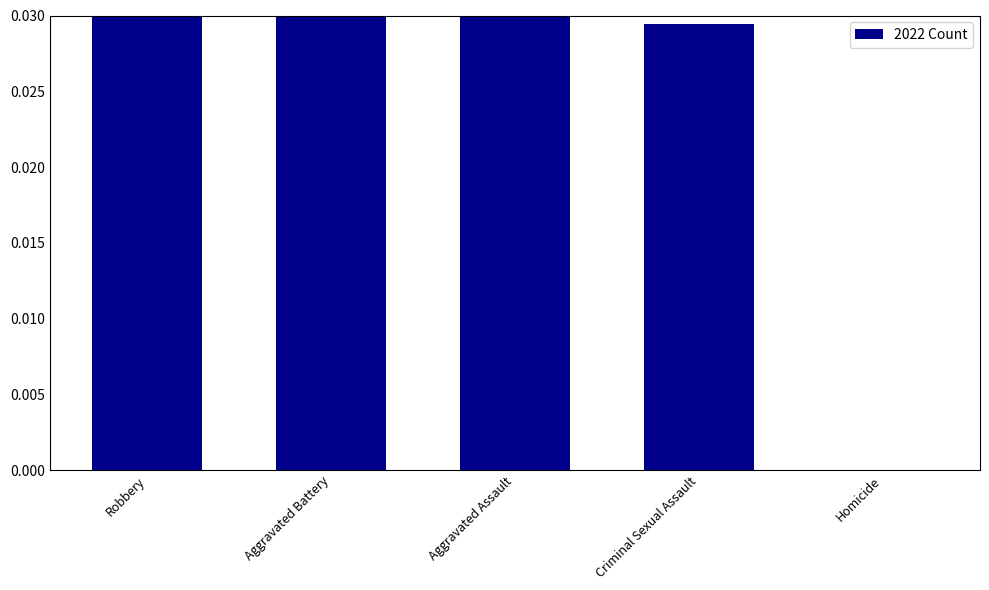

Does the chart contain any negative values?

No